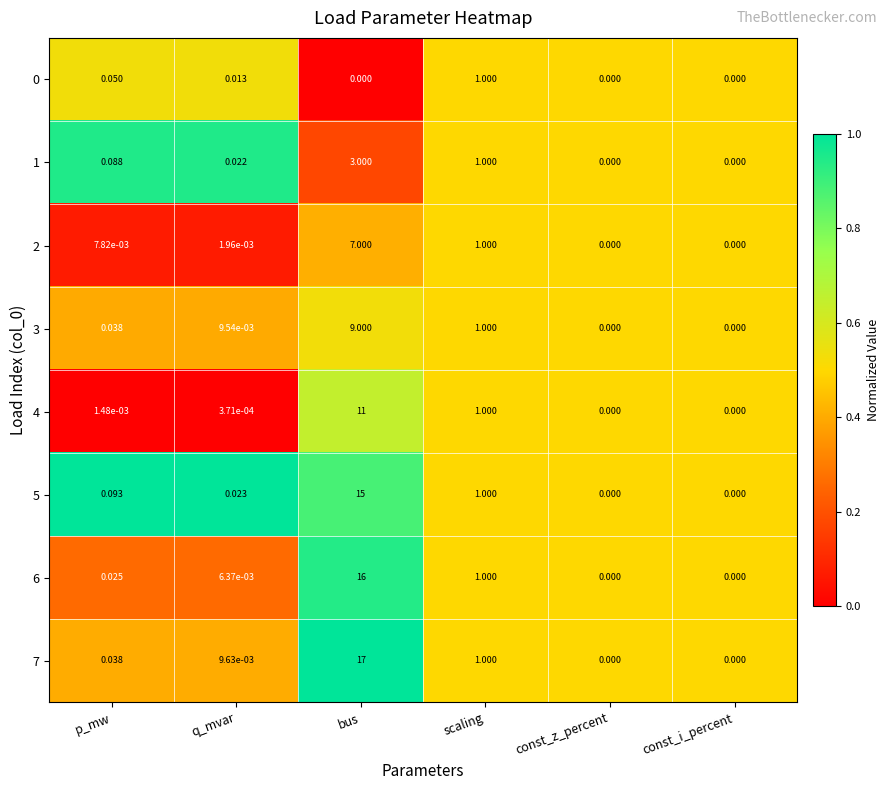

Which category has the highest value across all series?

bus